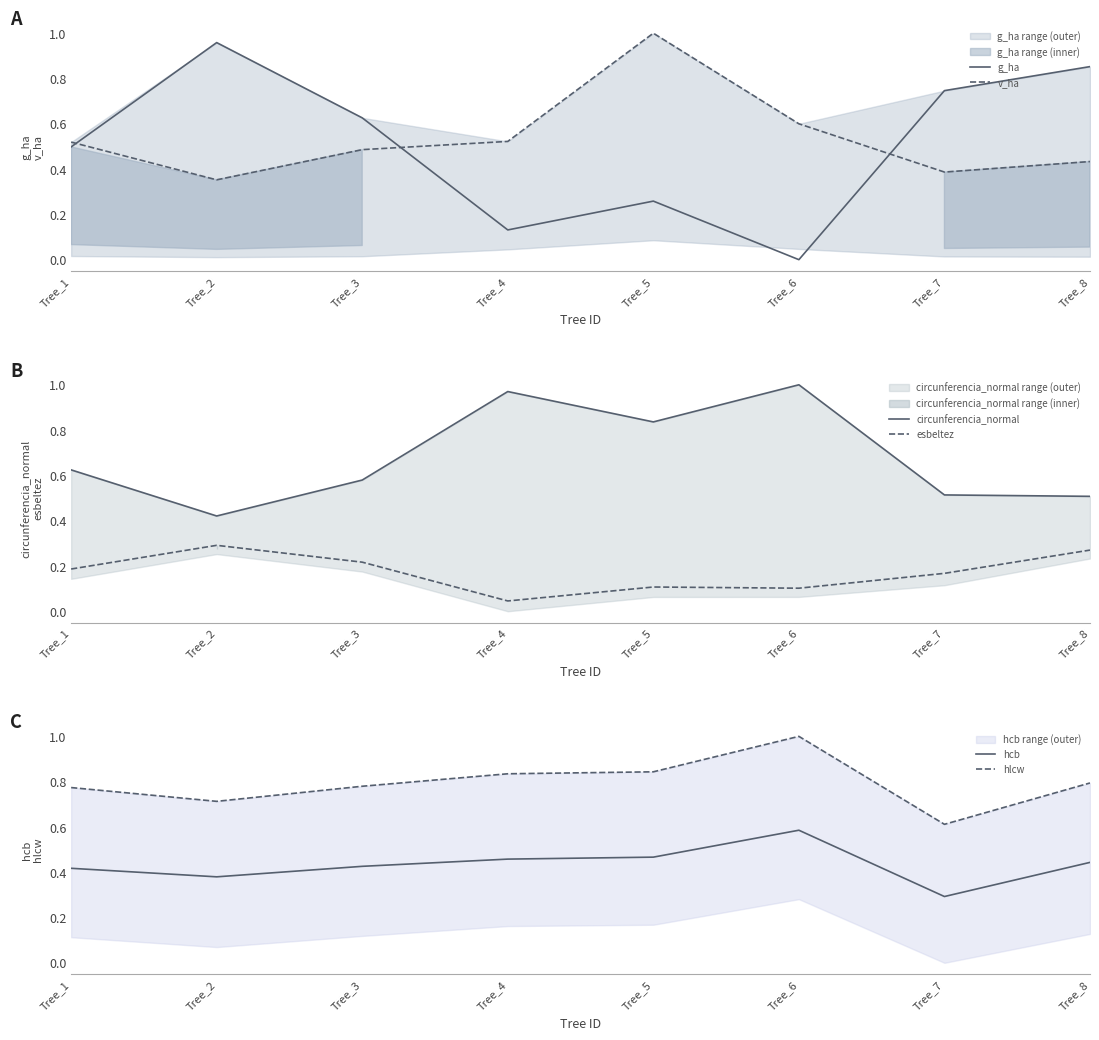

Rank the series at Tree_1 from highest to lowest value.

hlcw, circunferencia_normal, v_ha, g_ha, hcb, esbeltez